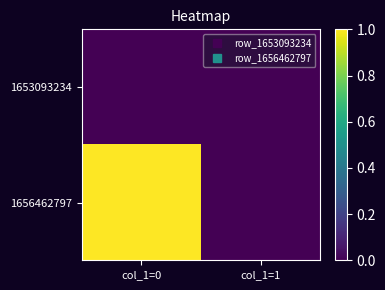

Rank the series by their maximum value, from lowest to highest.

1653093234, 1656462797